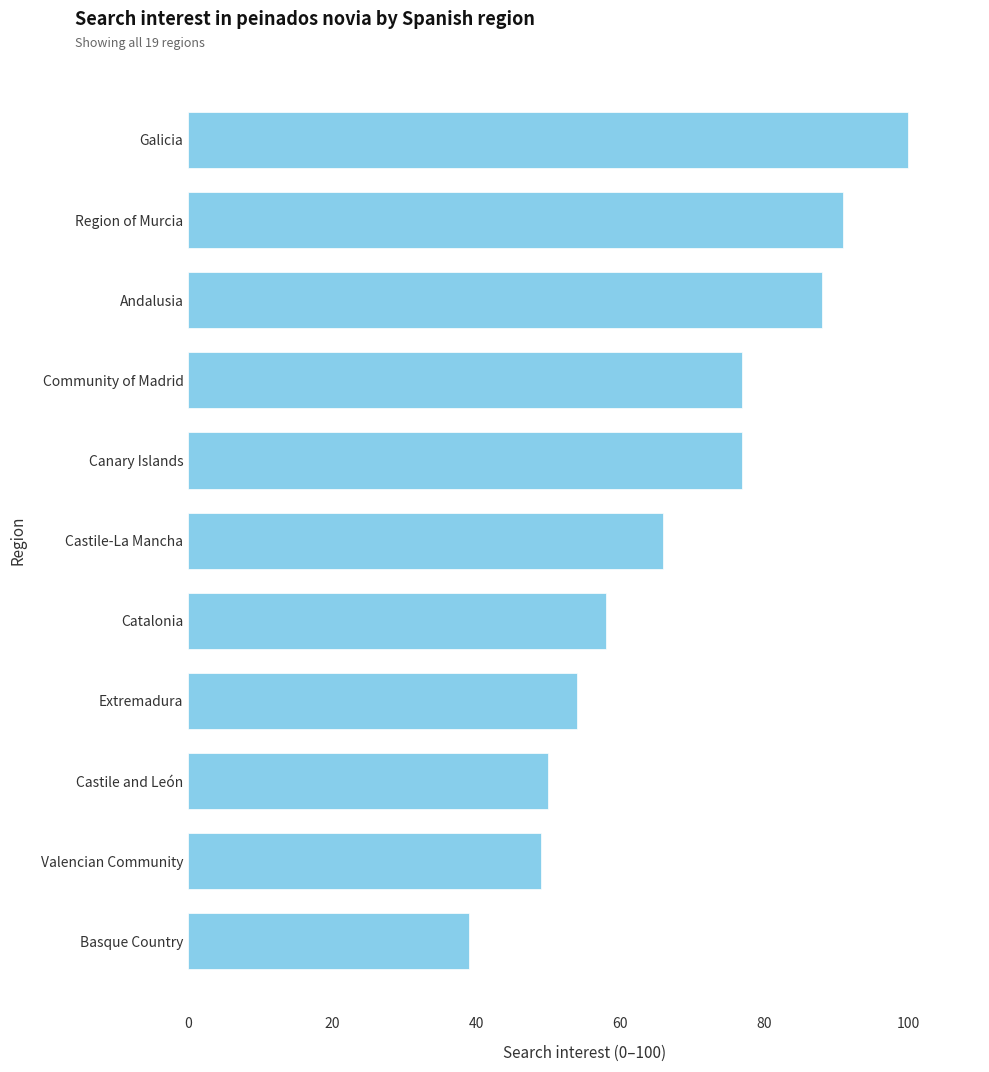

What is the sum of all values?

749